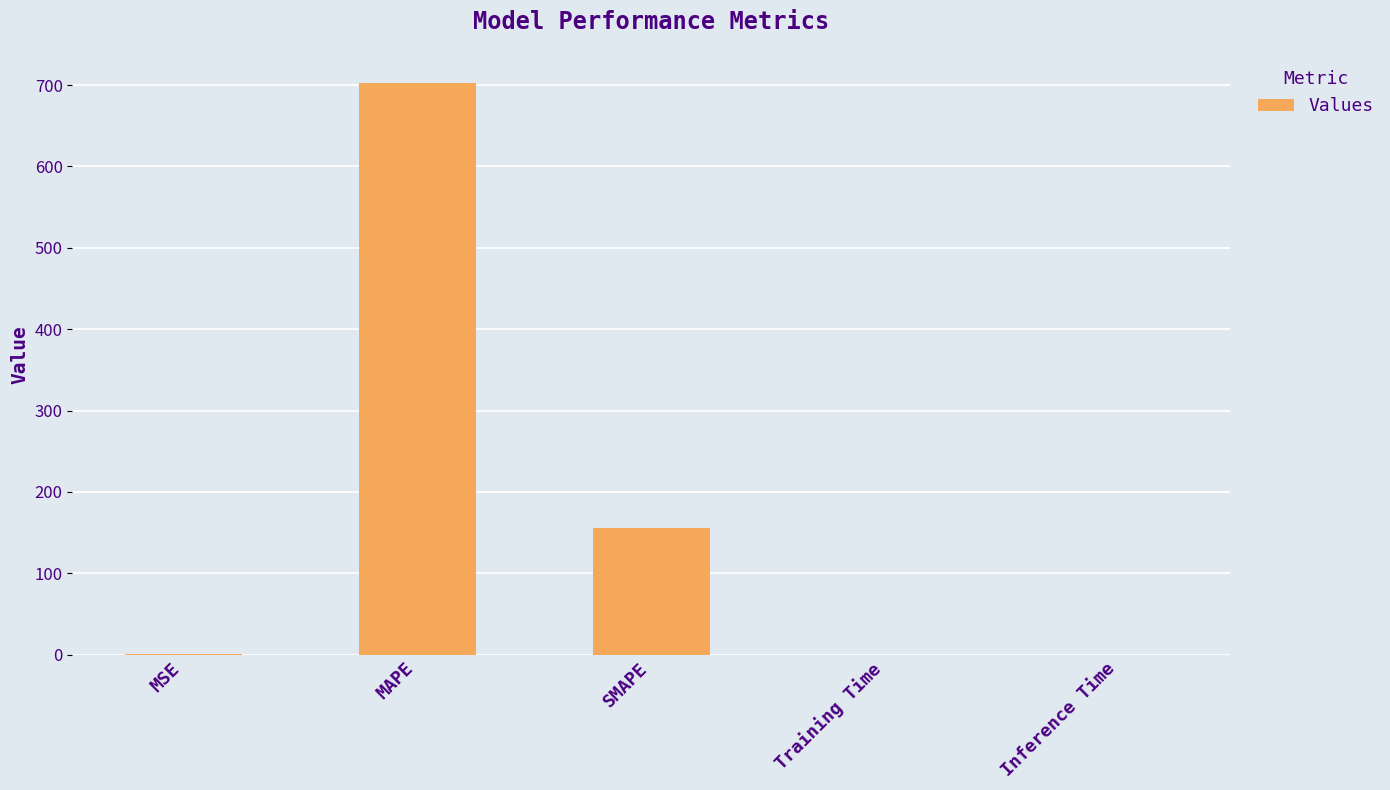

Which label corresponds to the largest value in the chart?

MAPE